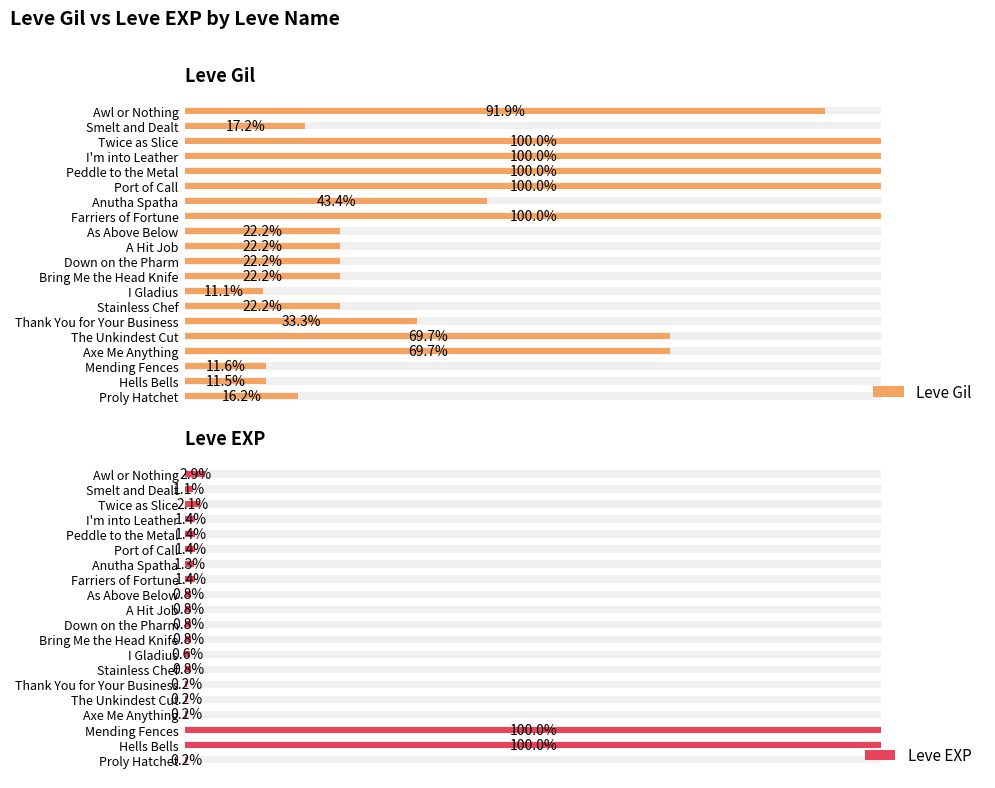

Reading right to left, what are all the values shown in this chart?

Leve Gil: 91.9	17.2	100.0	100.0	100.0	100.0	43.4	100.0	22.2	22.2	22.2	22.2	11.1	22.2	33.3	69.7	69.7	11.6	11.5	16.2
Leve EXP: 2.9	1.1	2.1	1.4	1.4	1.4	1.3	1.4	0.8	0.8	0.8	0.8	0.6	0.8	0.2	0.2	0.2	100.0	100.0	0.2